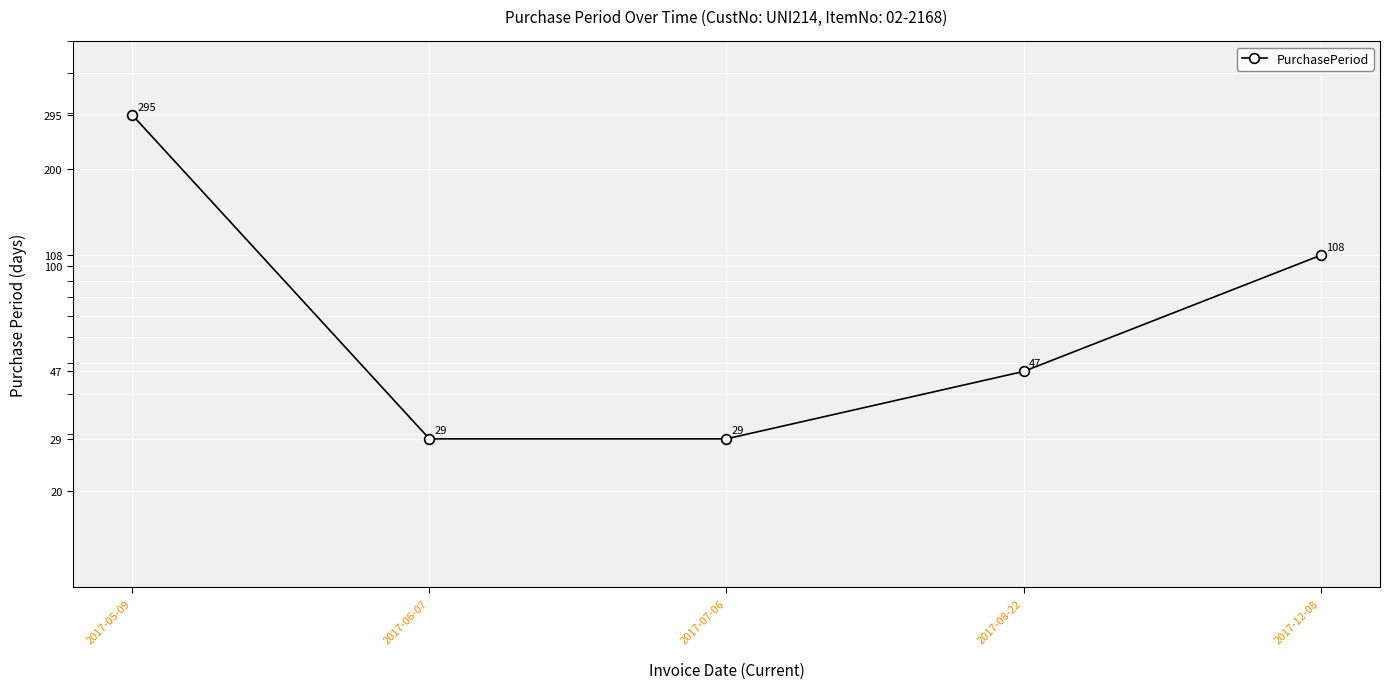

What is the maximum value shown in the chart?

295